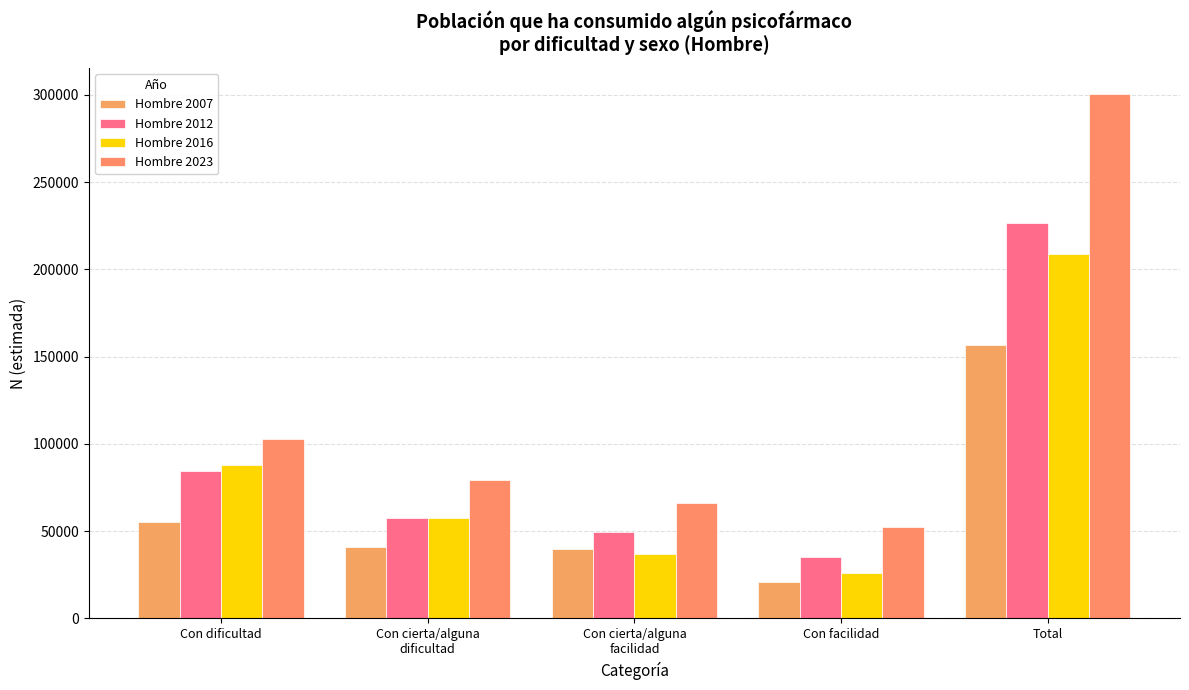

What is the label of the 1st bar from the right?

Total